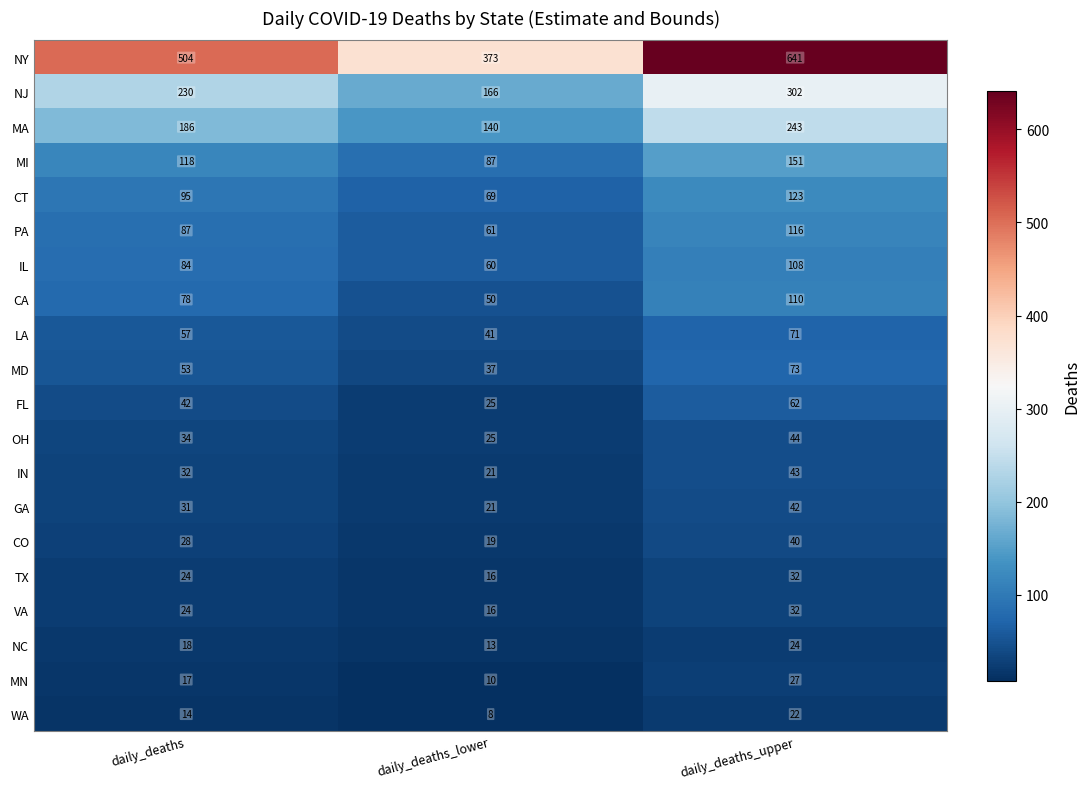

True or false: LA has a value of 70 at daily_deaths_lower.

False